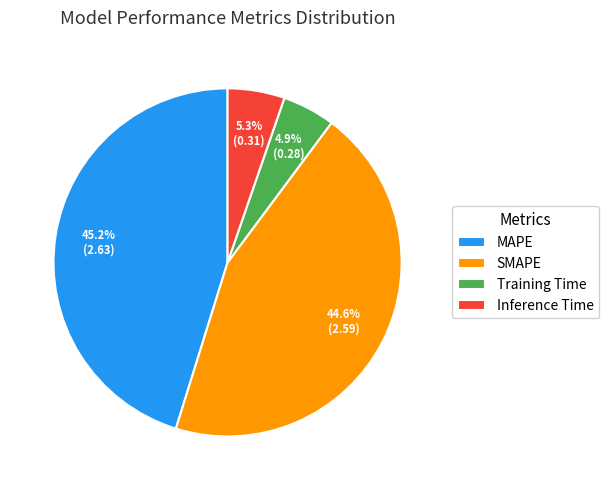

To the nearest percent, what is the average slice percentage?

25%